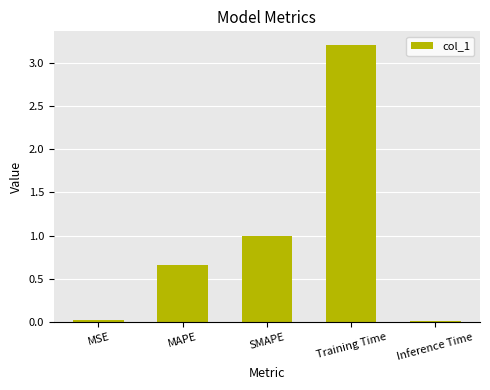

Are the bars grouped side by side (vs. stacked)?

No